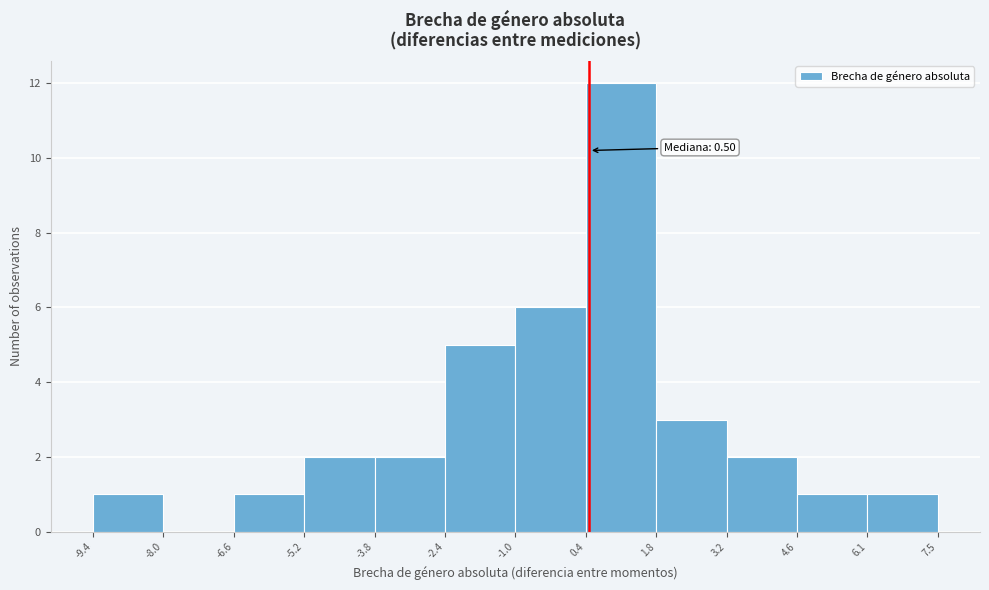

Over which range of the x-axis is the bar tallest?

0.4 to 1.8